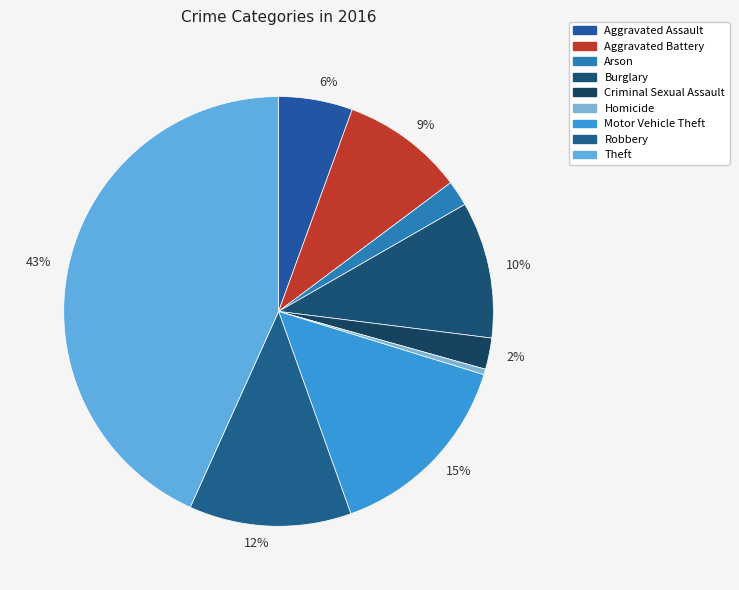

Count the number of slices in the pie.

9